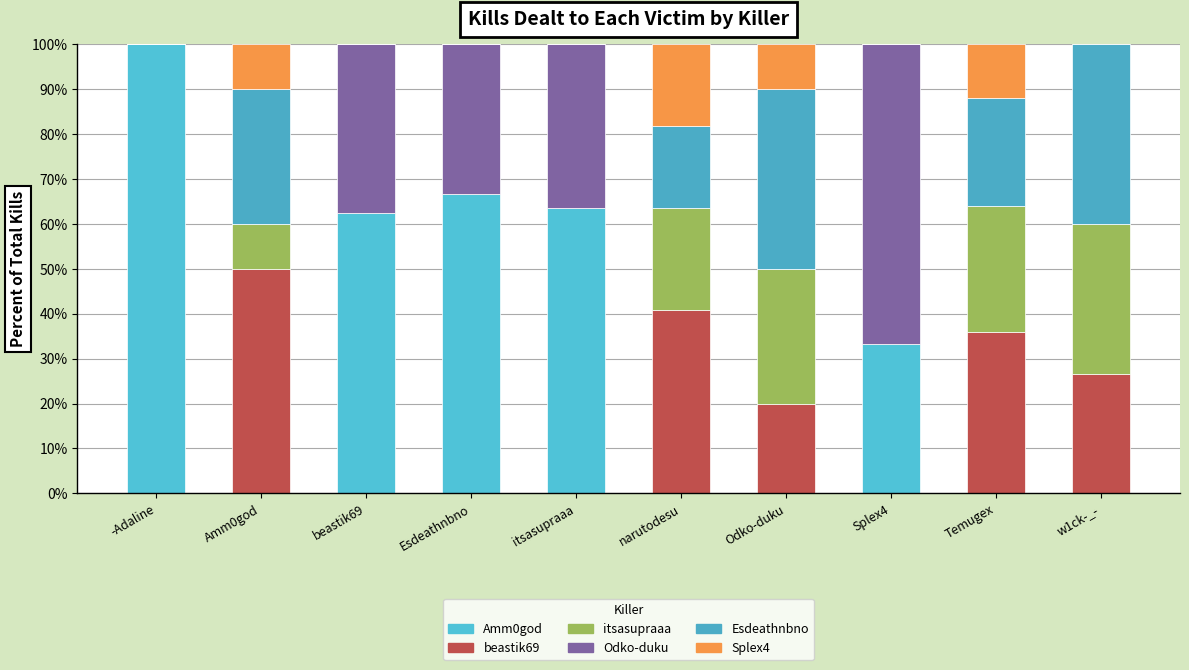

What is the label of the 7th bar from the right?

Esdeathnbno